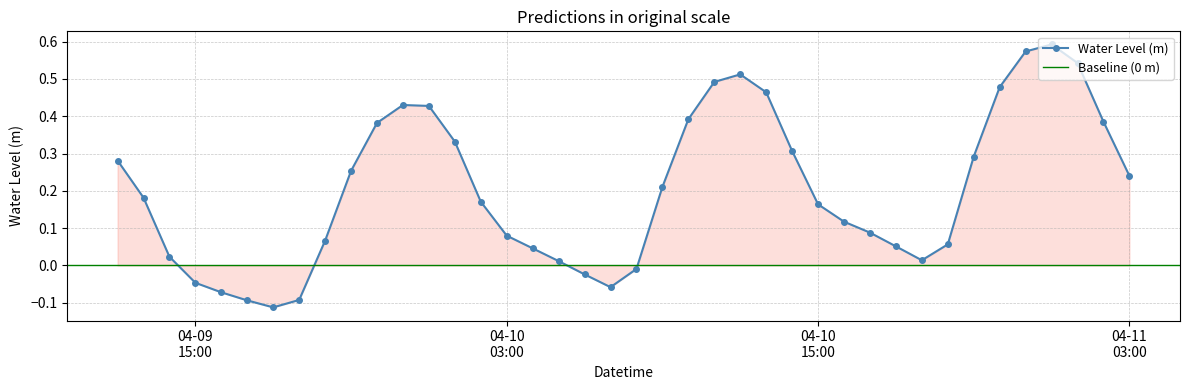

What is the difference between the values at 2025-04-10 17:00:00 and 2025-04-10 13:00:00?

0.4